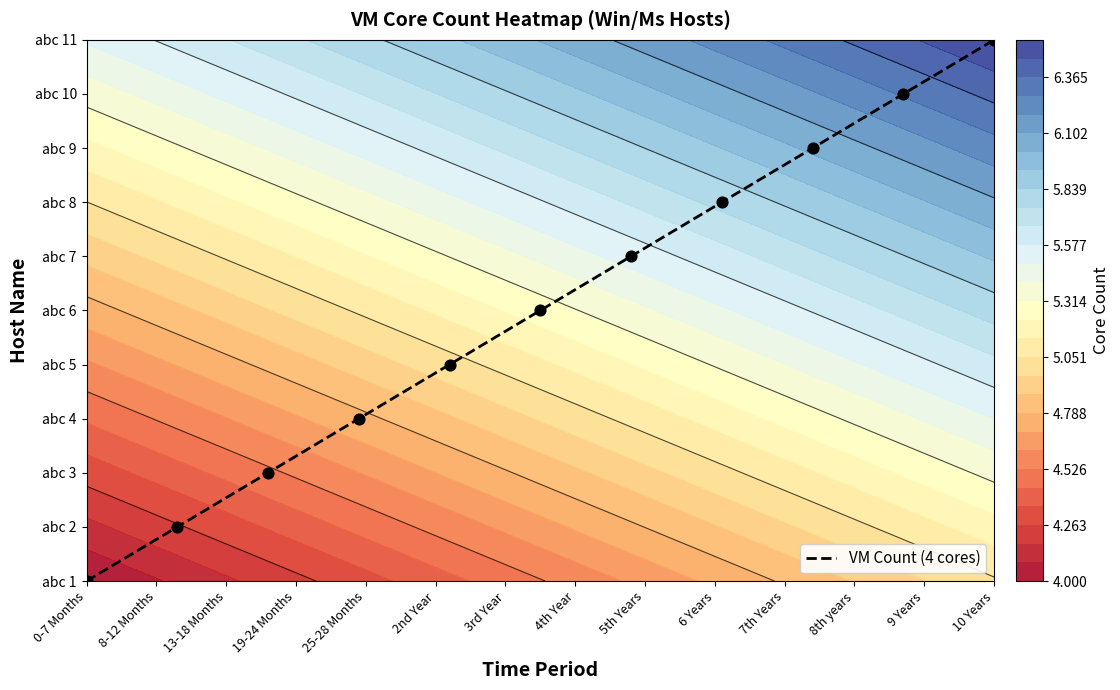

How many positive values are there?

10